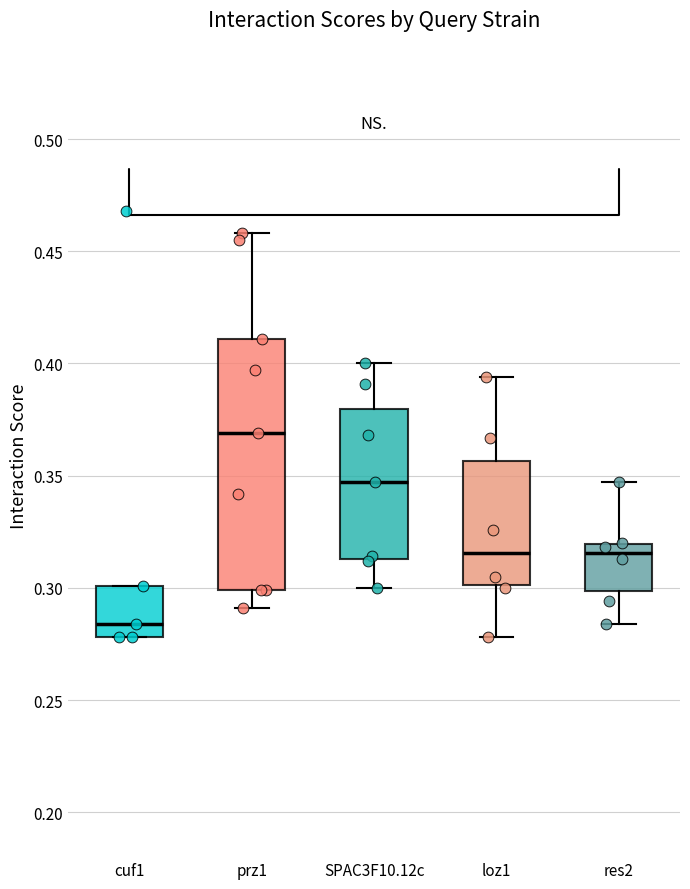

Where does the median line of the box for loz1 sit on the y-axis? The values are not printed on the chart, so give them approximately, as read against the axis.

0.315